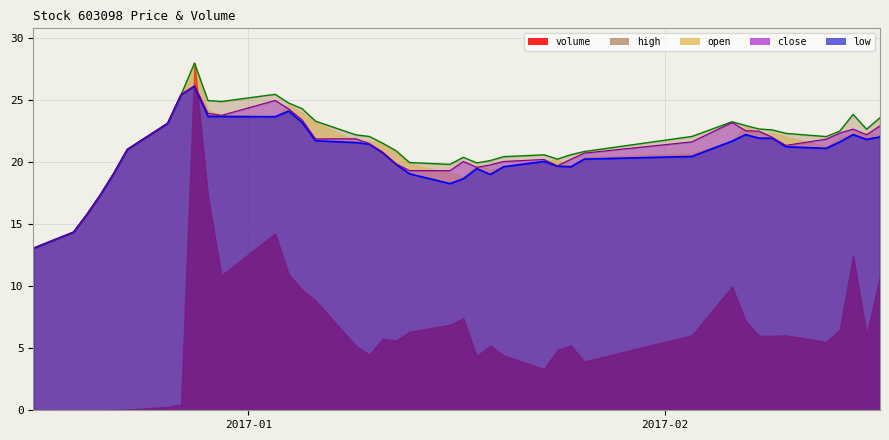

Which series has the largest range (max minus min)?

volume